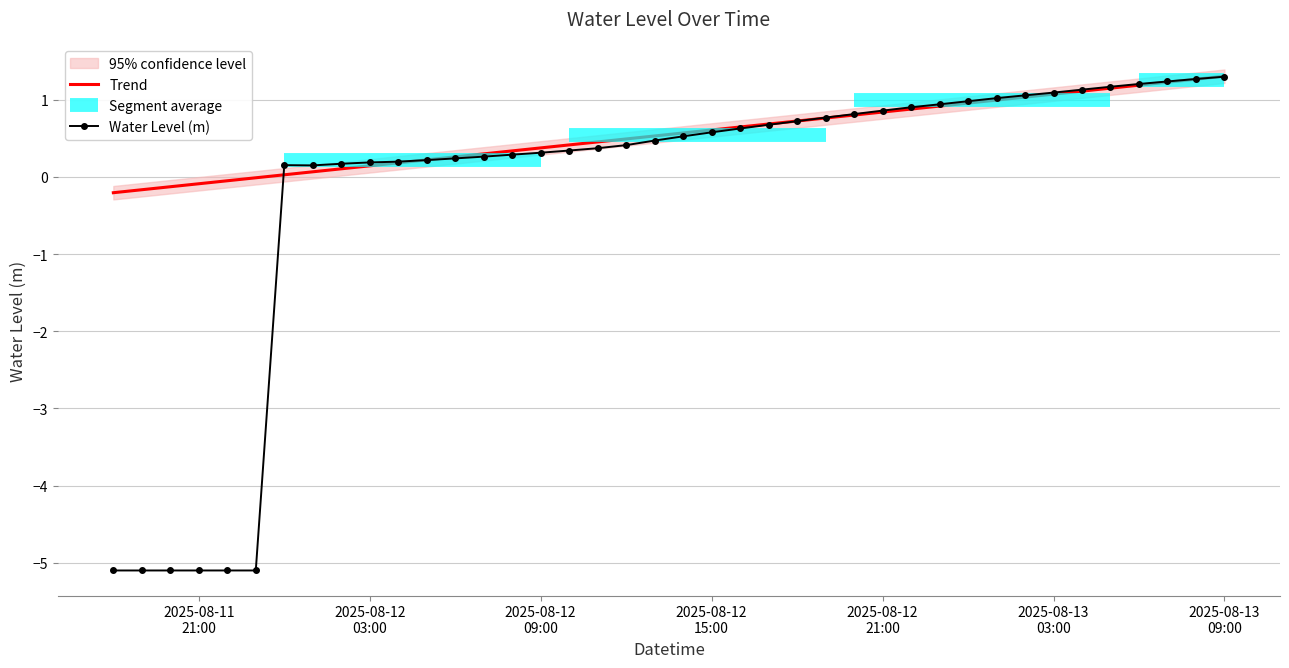

What is the minimum value for Water Level (m)?

-5.1